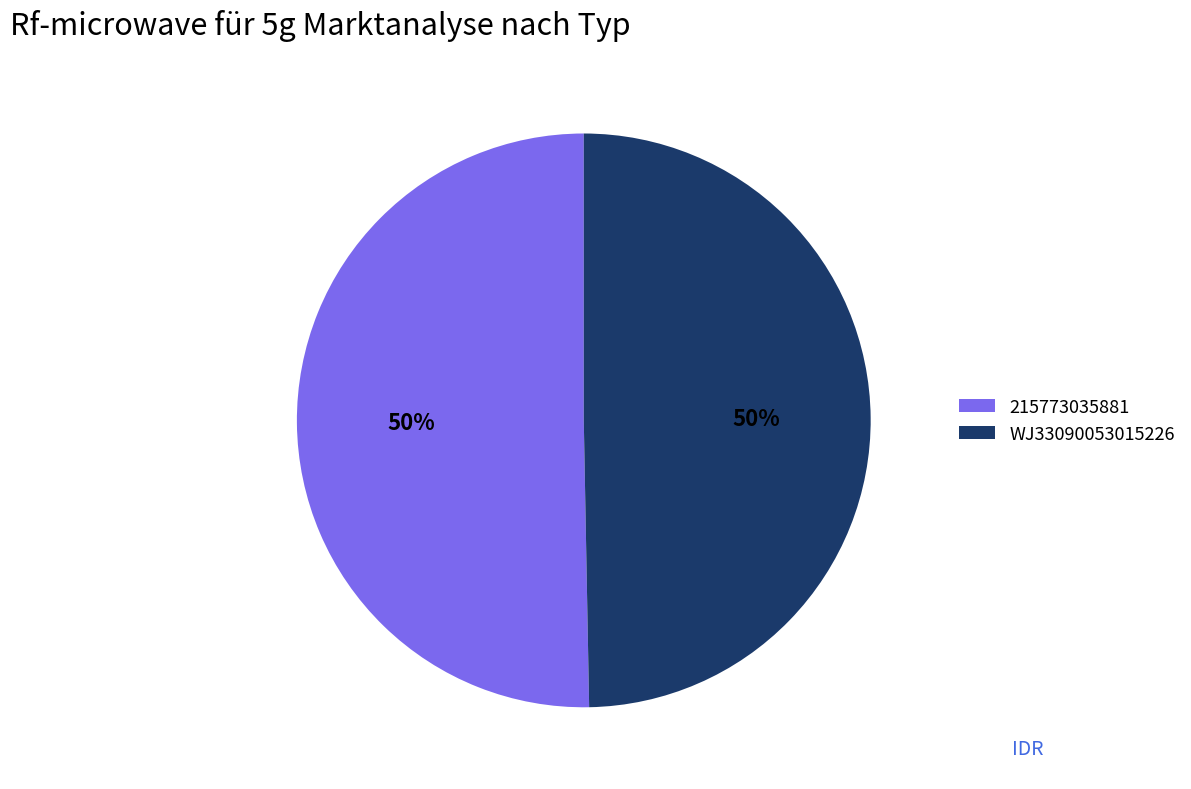

Do 215773035881 and WJ33090053015226 together represent more than half of the pie?

Yes